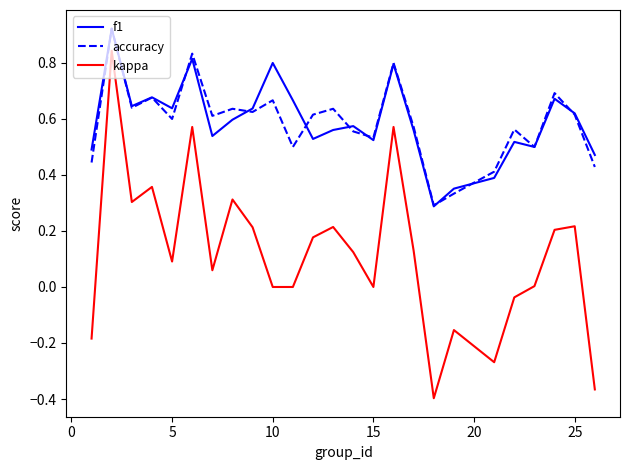

Which series ends up on top after the final intersection of accuracy and f1?

f1